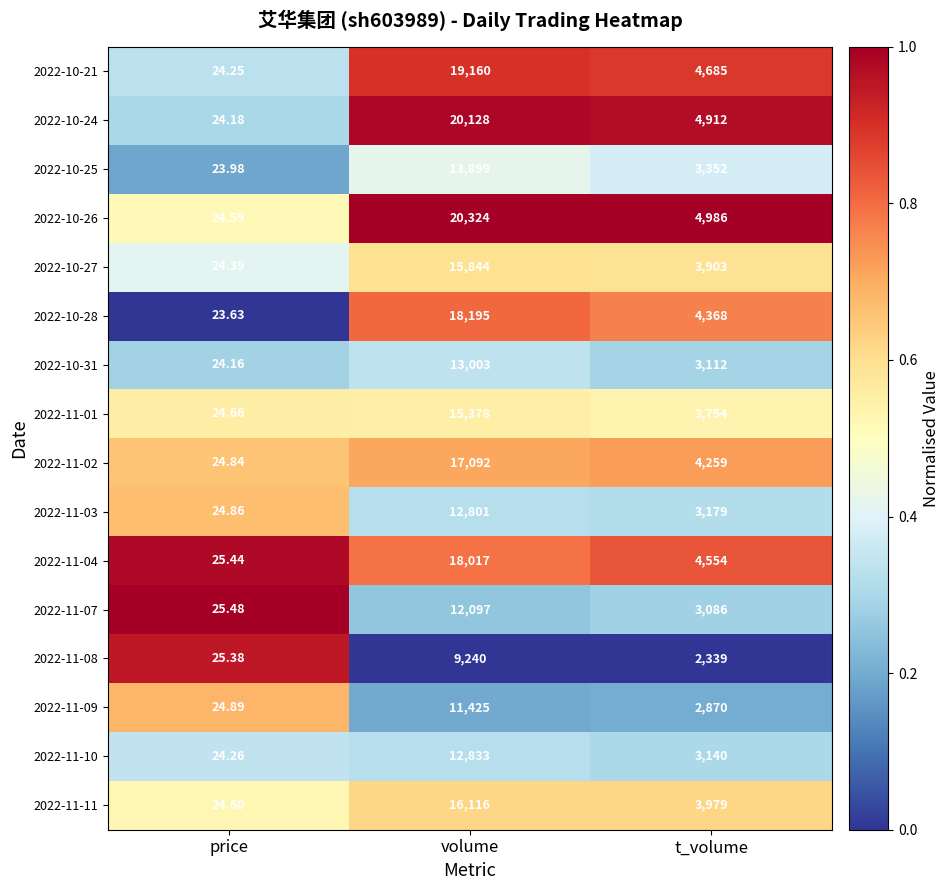

Which category has the highest value in the 2022-10-31 series?

volume